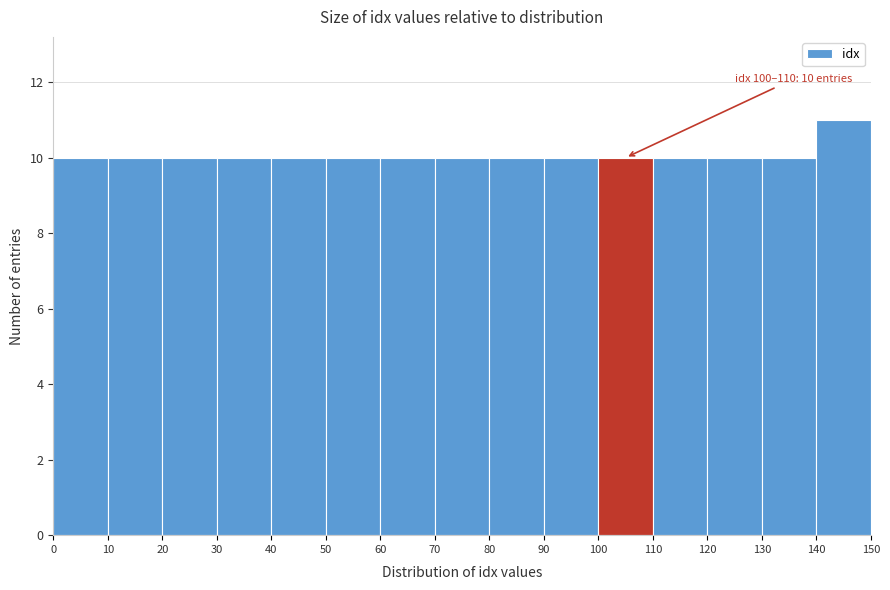

Which range on the x-axis has the tallest bar?

140 to 150